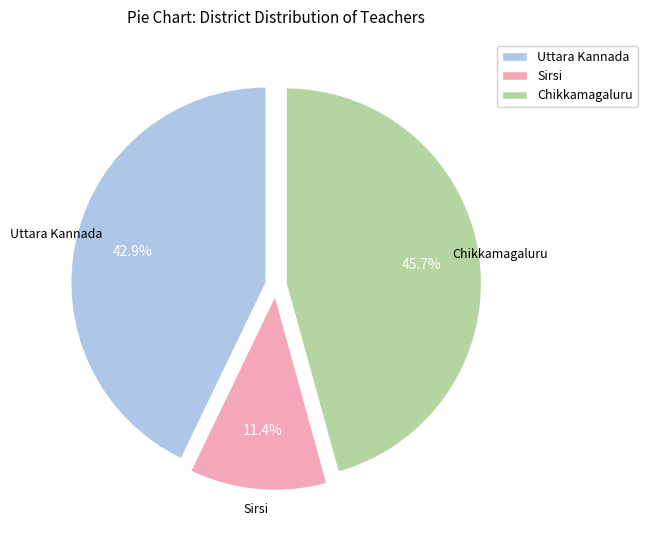

Which category has the biggest portion of the pie?

Chikkamagaluru